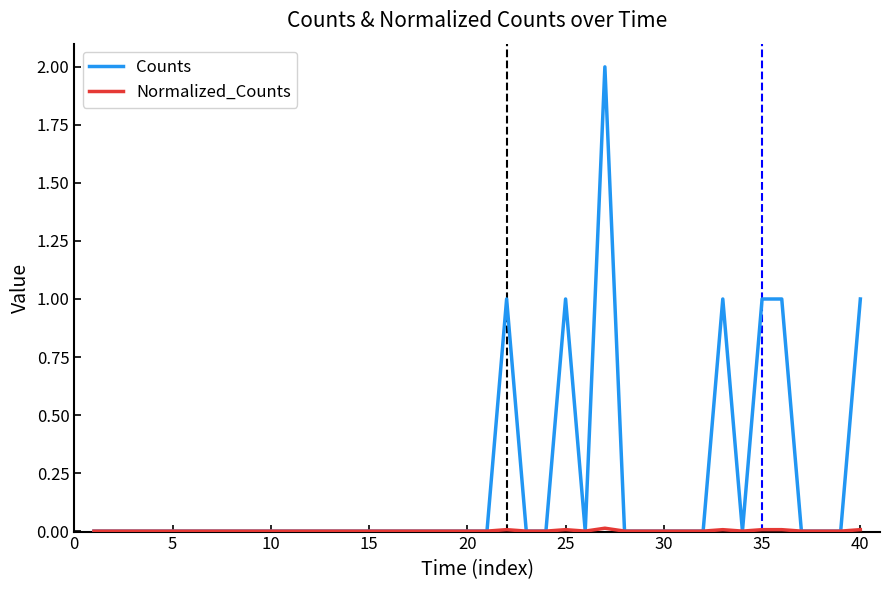

Which series has the largest total across all categories?

Counts